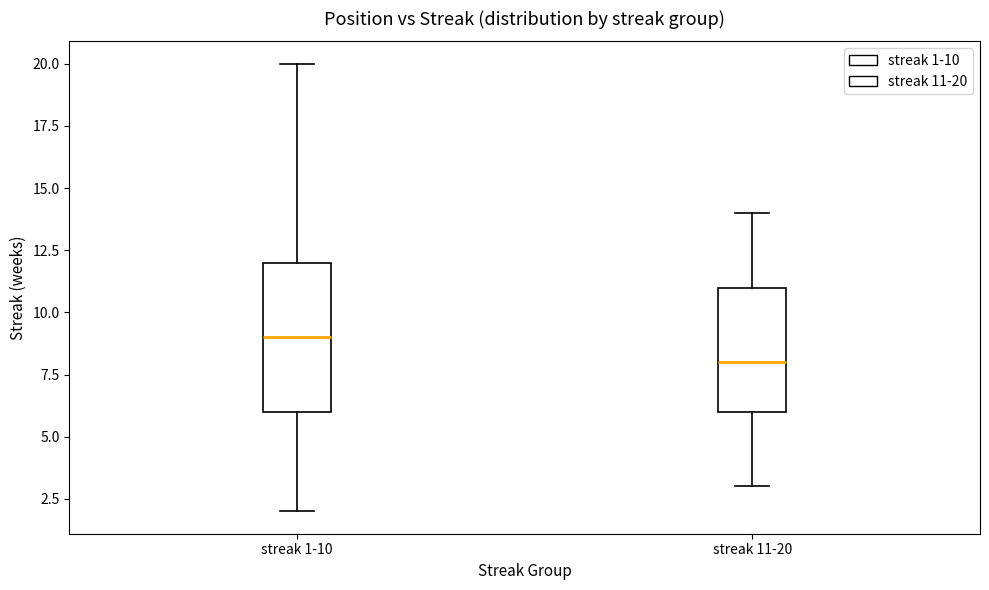

Which box's median line is the lowest?

streak 11-20